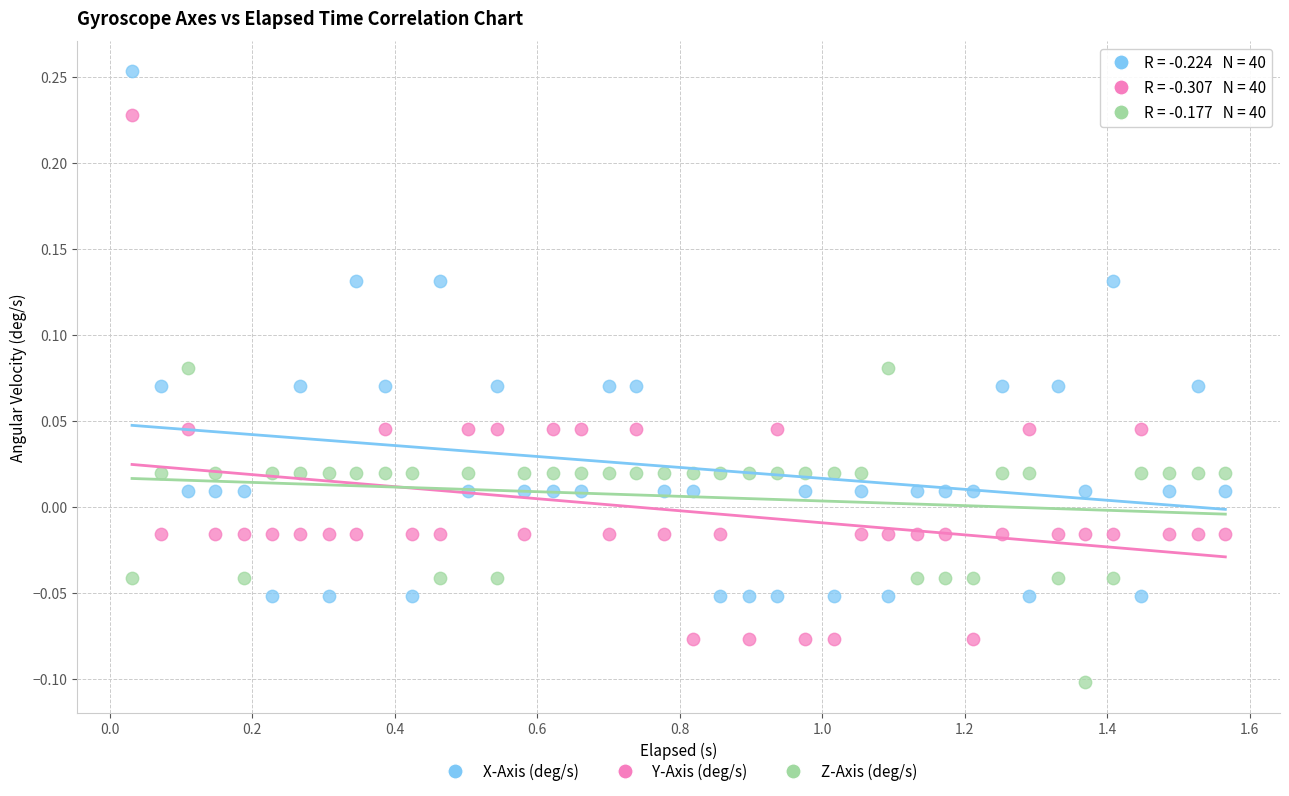

Which series reaches the minimum Y coordinate?

Z-Axis (deg/s)